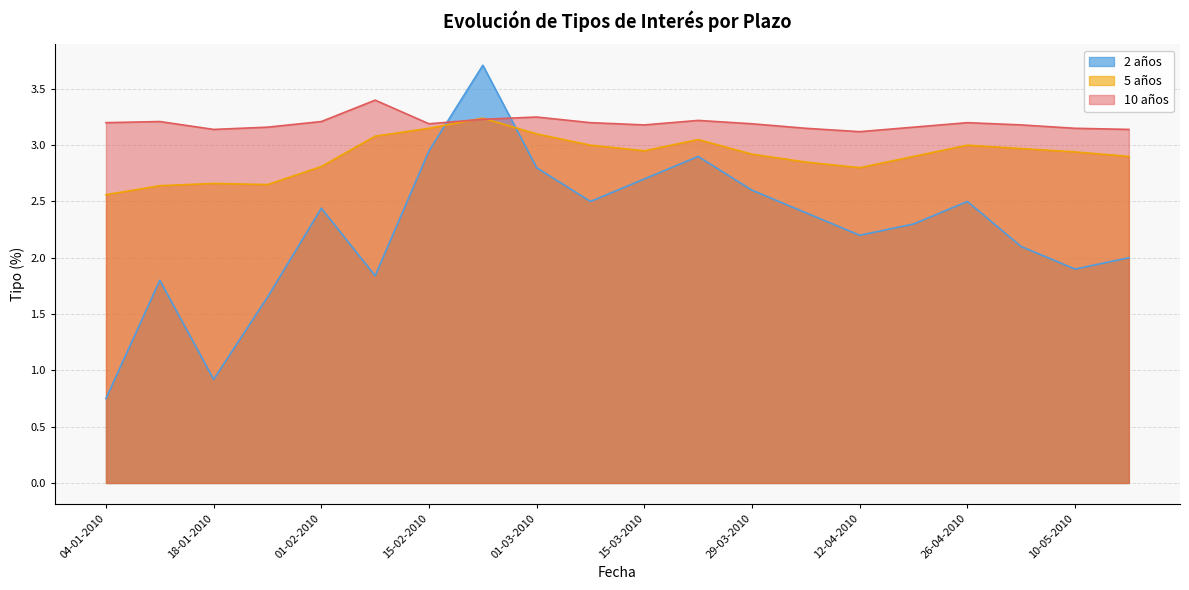

What is the approximate value of 2 años at 29-03-2010?

2.6